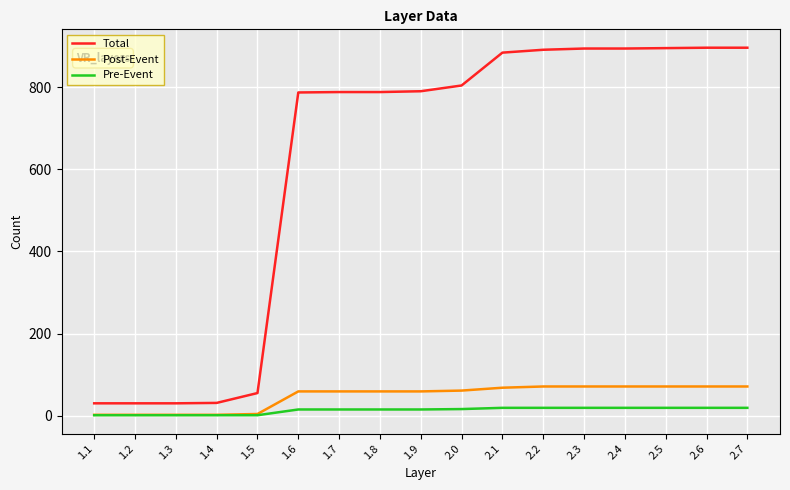

Which series has the widest spread of values?

Total